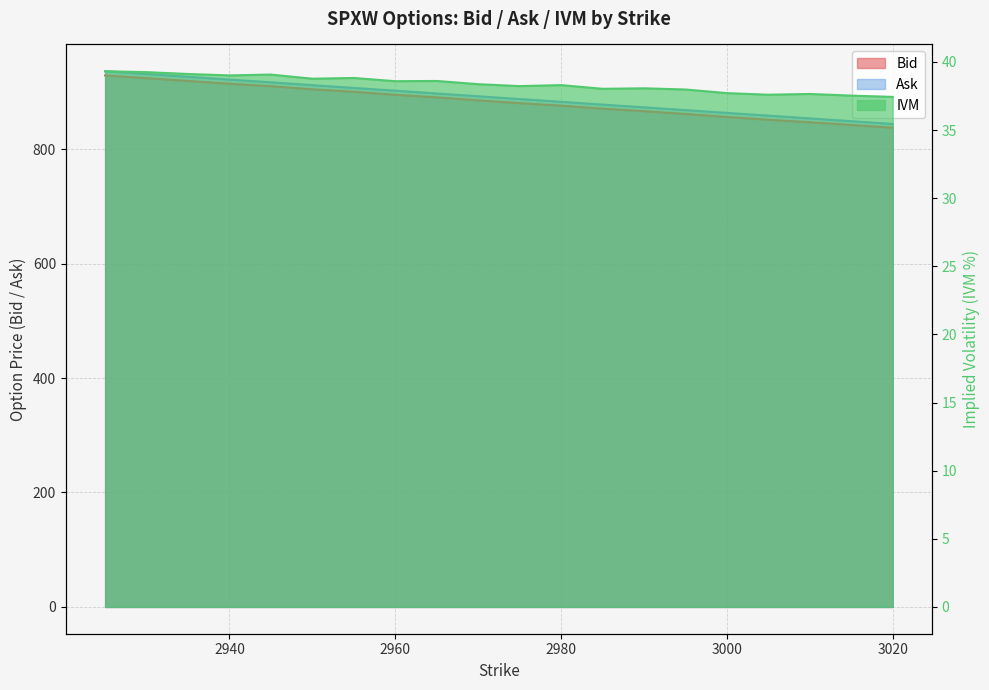

At which label does Ask first exceed 892?

2925